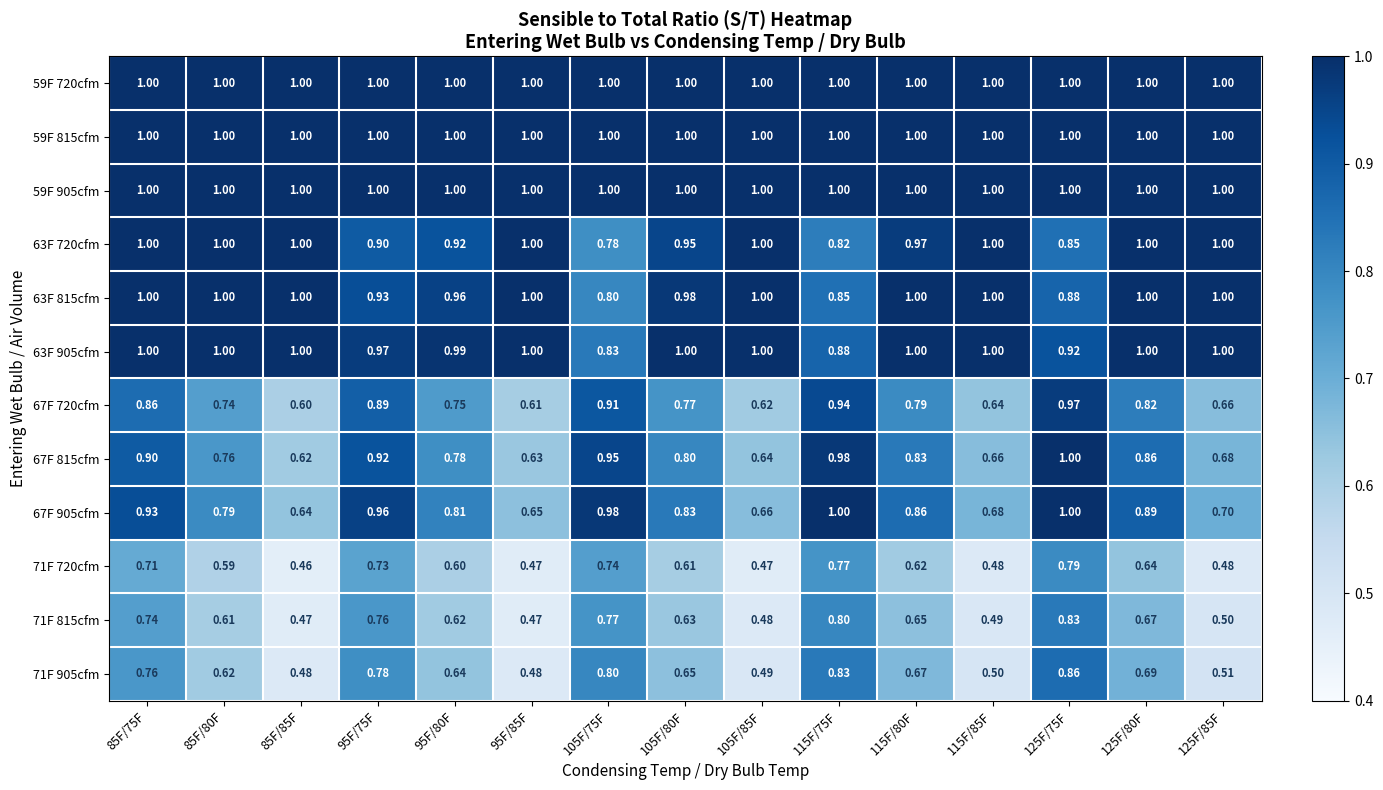

At how many categories does at least one series exceed 0?

15